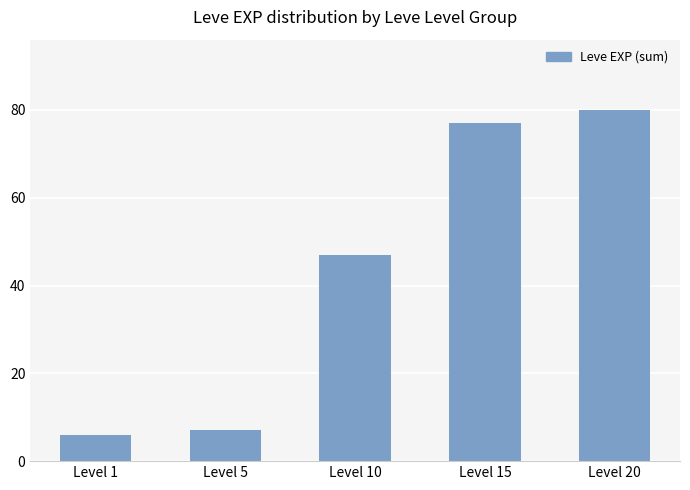

Does the chart contain stacked bars?

No